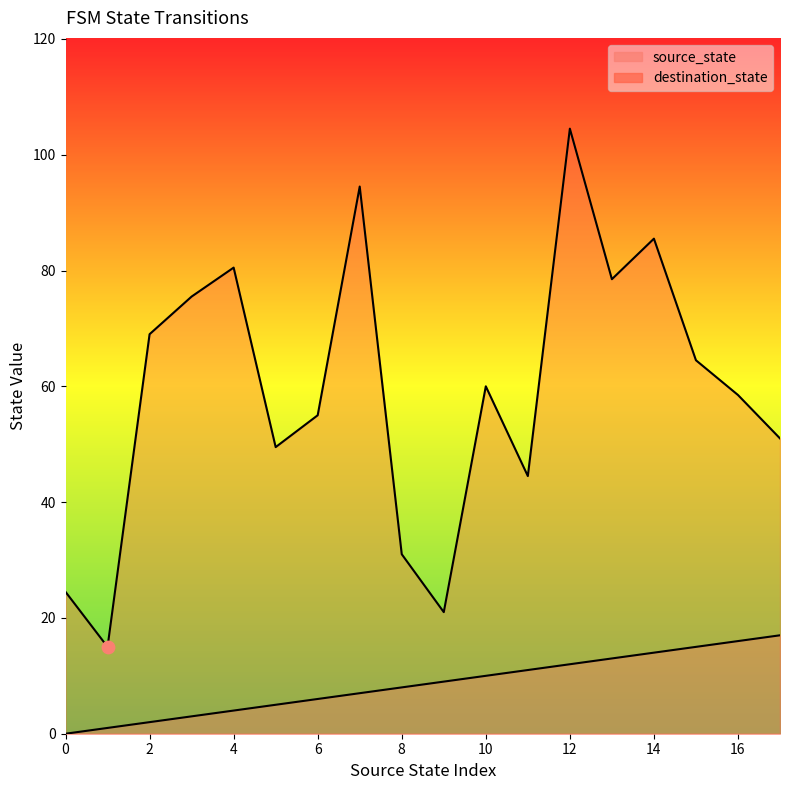

Which series has the largest total across all categories?

destination_state